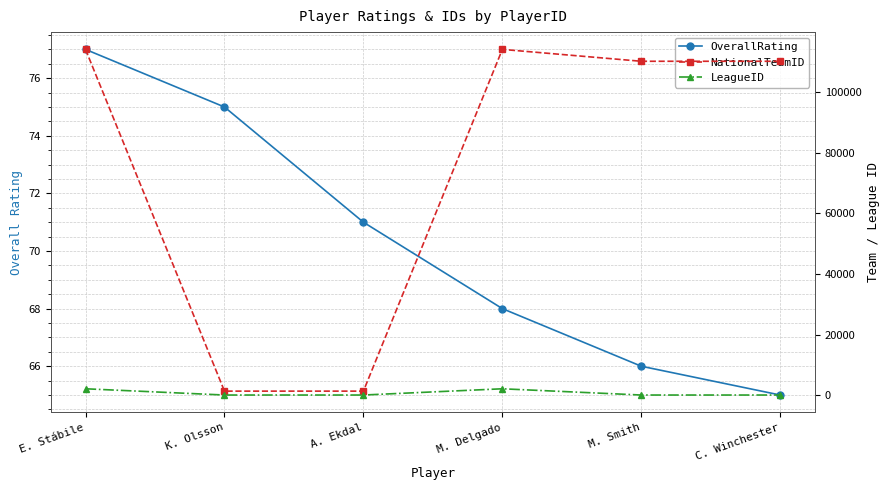

Which series has the widest spread of values?

NationalTeamID